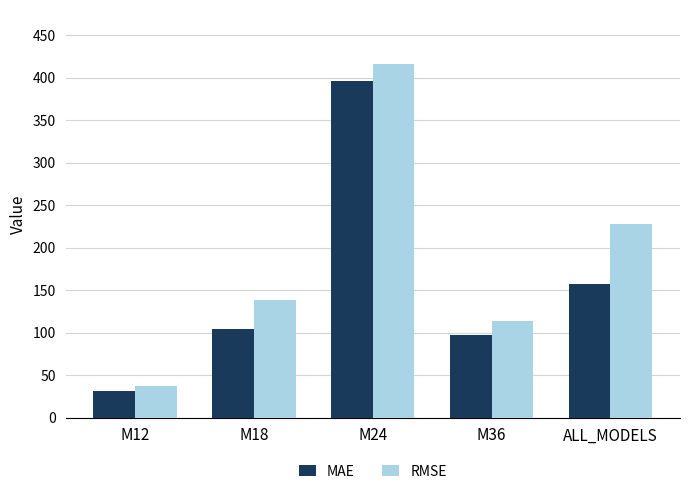

What is the difference between the MAE values at M24 and M12?

364.9